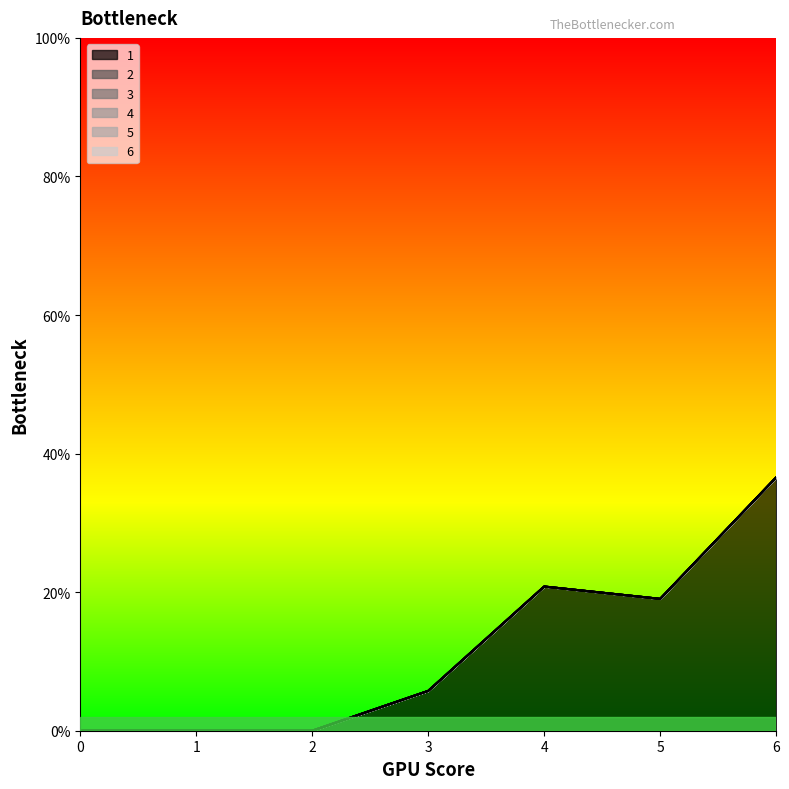

Rank the categories by 4 value from lowest to highest.

0, 1, 2, 3, 4, 5, 6